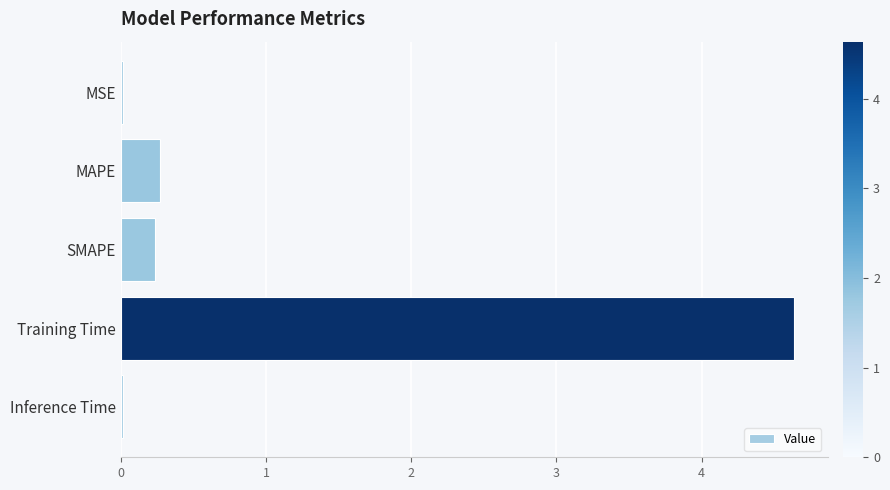

Is it true that the value at Training Time is 2.8?

False